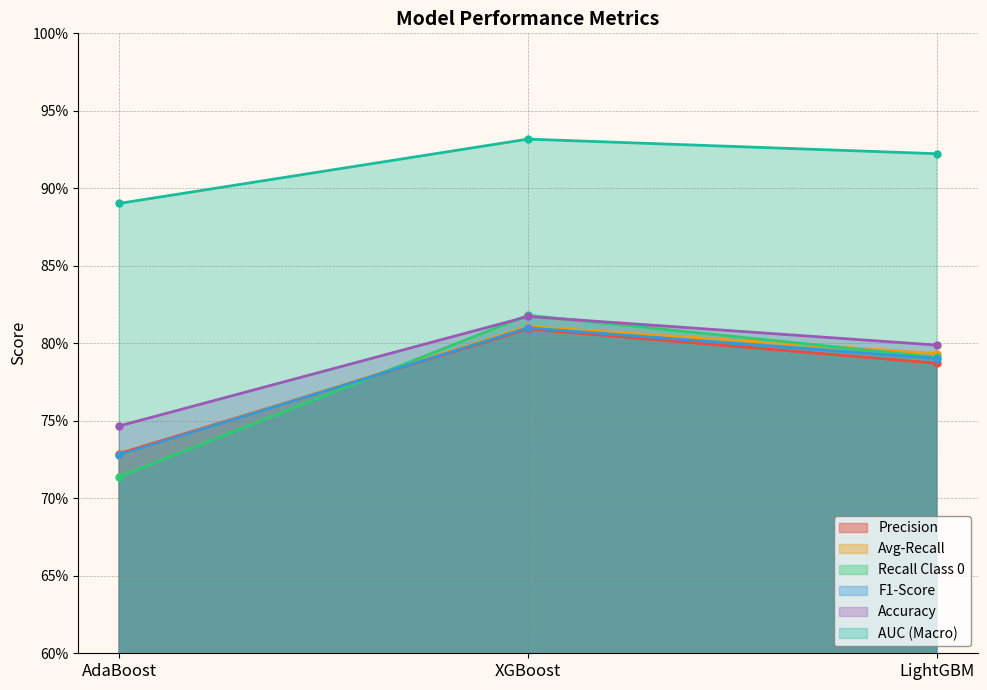

The Avg-Recall series shows 0.8 at LightGBM. True or false?

True